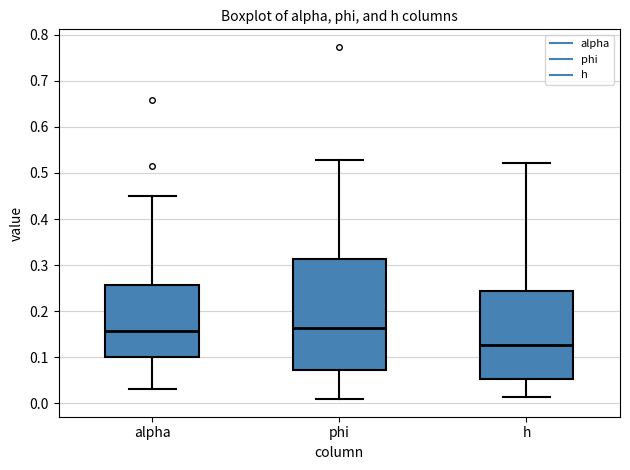

Which box's median line is the lowest?

h